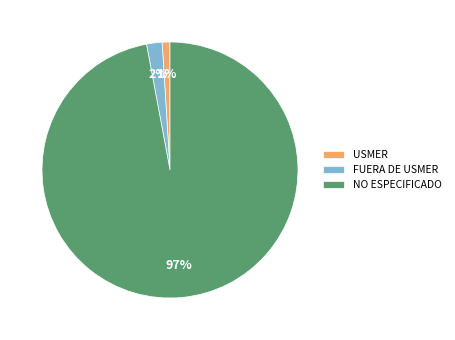

Between NO ESPECIFICADO and USMER, which is larger?

NO ESPECIFICADO